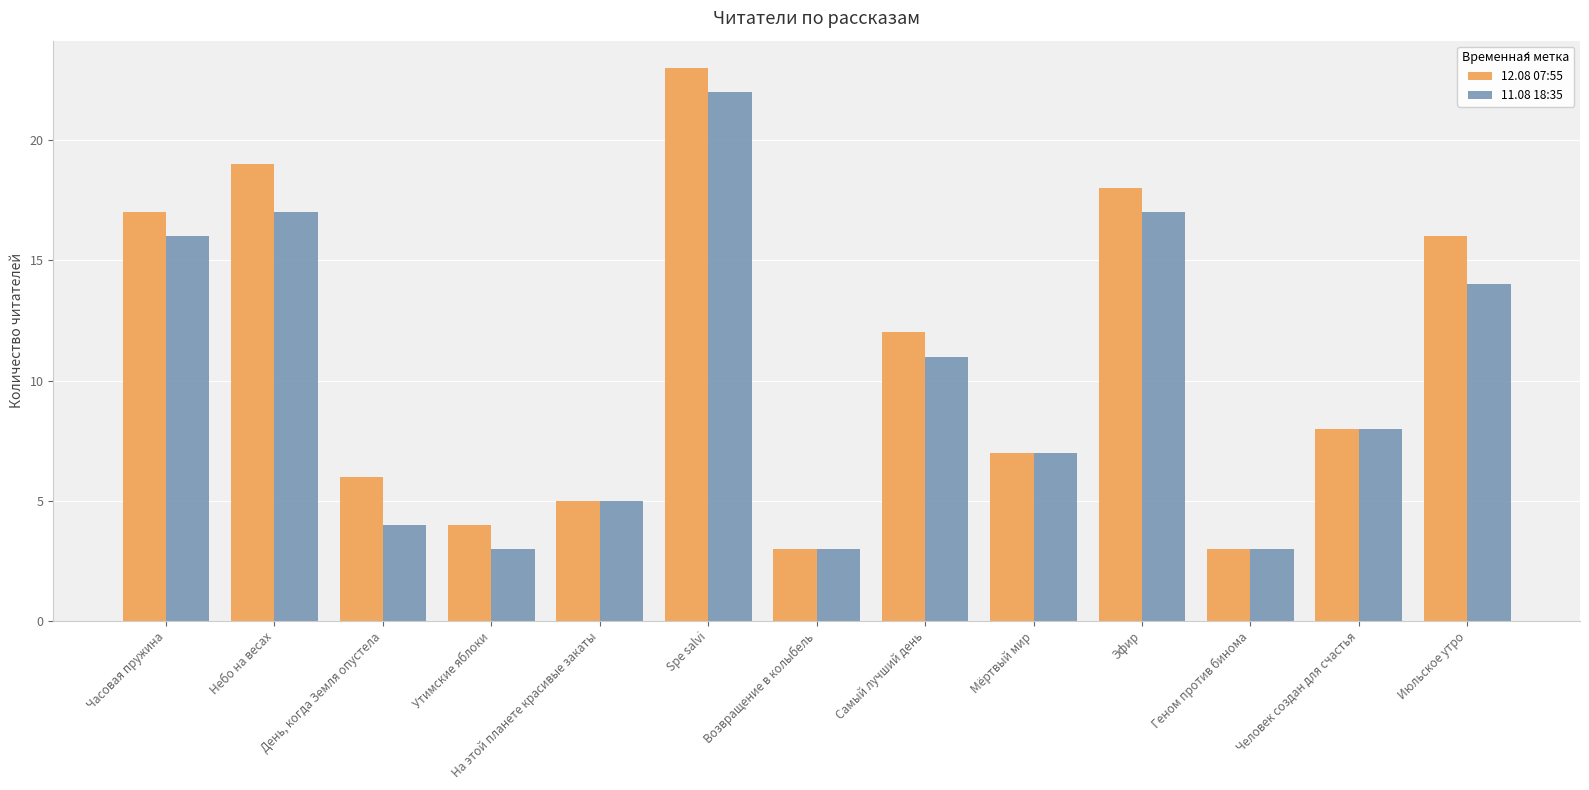

Are the bars horizontal?

No